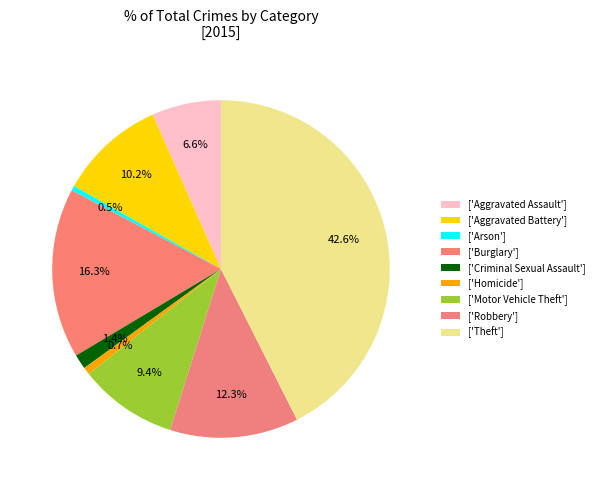

Is there a majority slice in this chart?

No